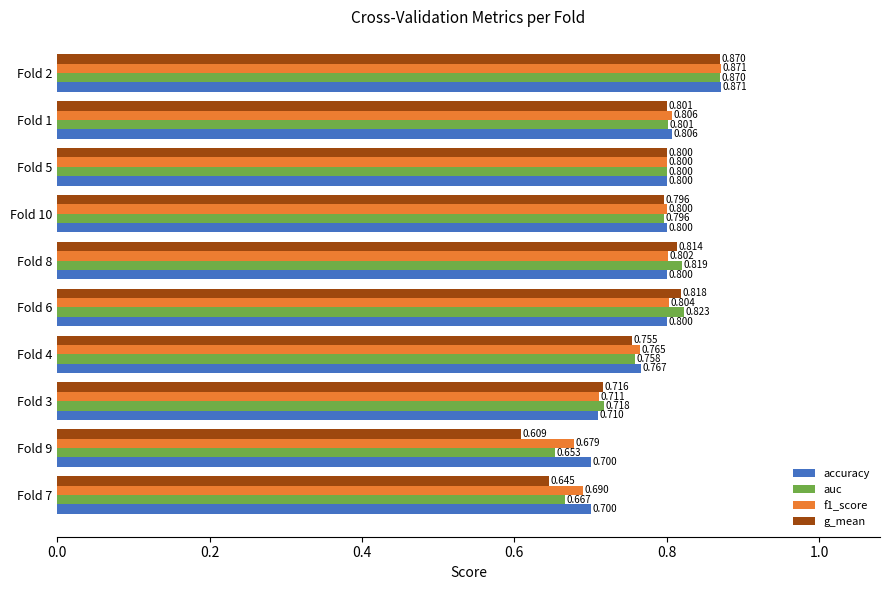

At how many categories does at least one series exceed 0?

10